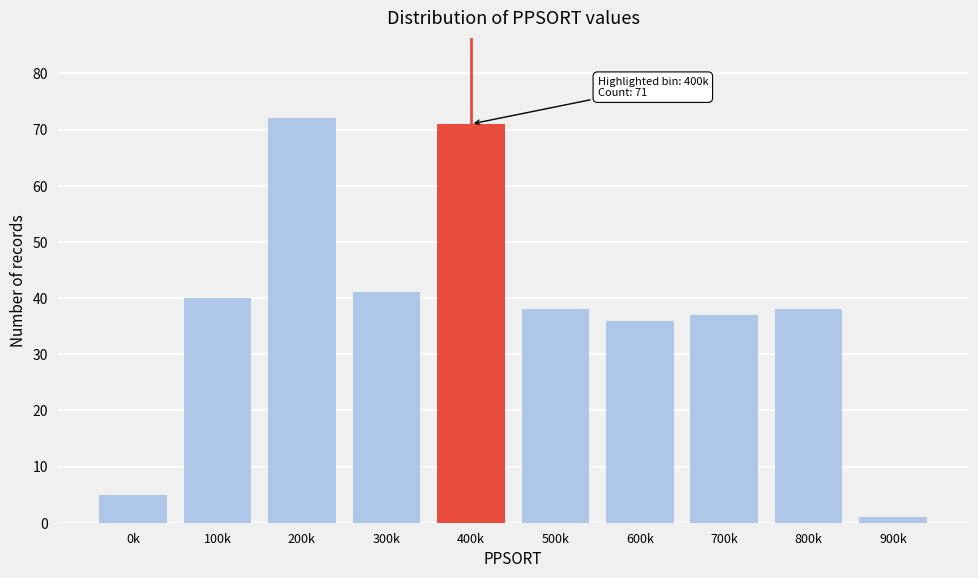

Reading left to right, extract all data points from this chart.

5	40	72	41	71	38	36	37	38	1